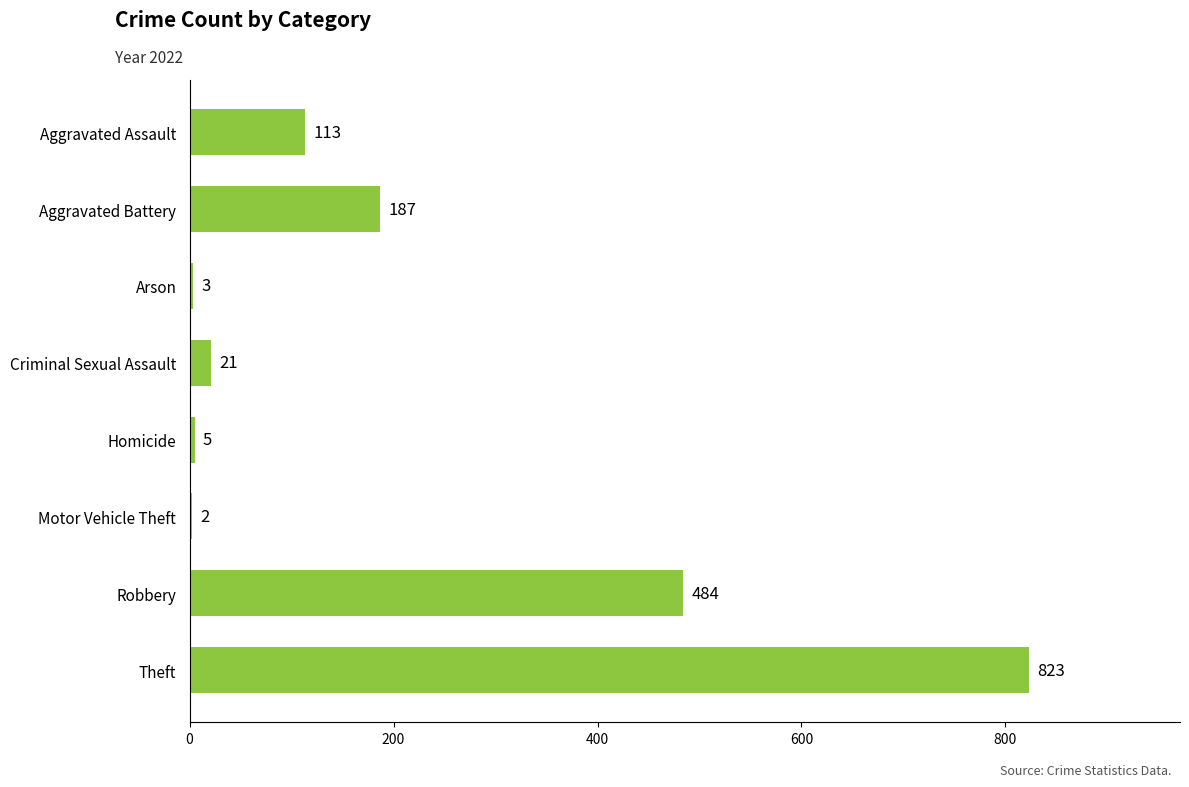

What is the sum of the values at Robbery and Homicide?

489